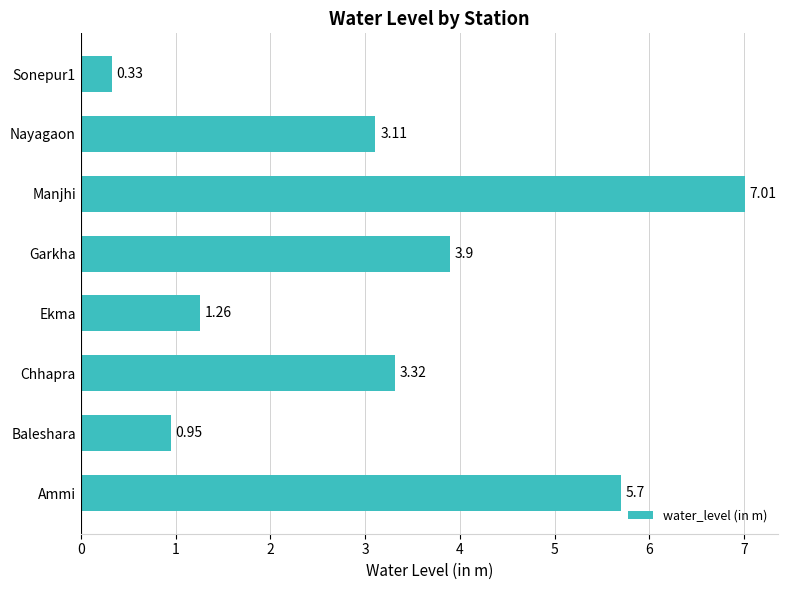

What is the change in value from Baleshara to Manjhi?

+6.1